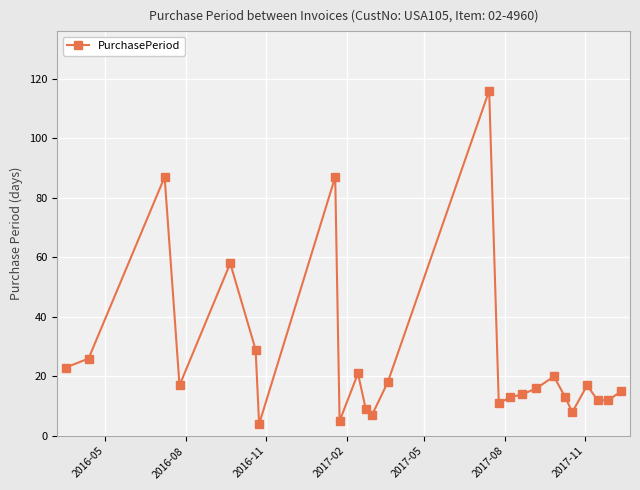

What is the average value?

26